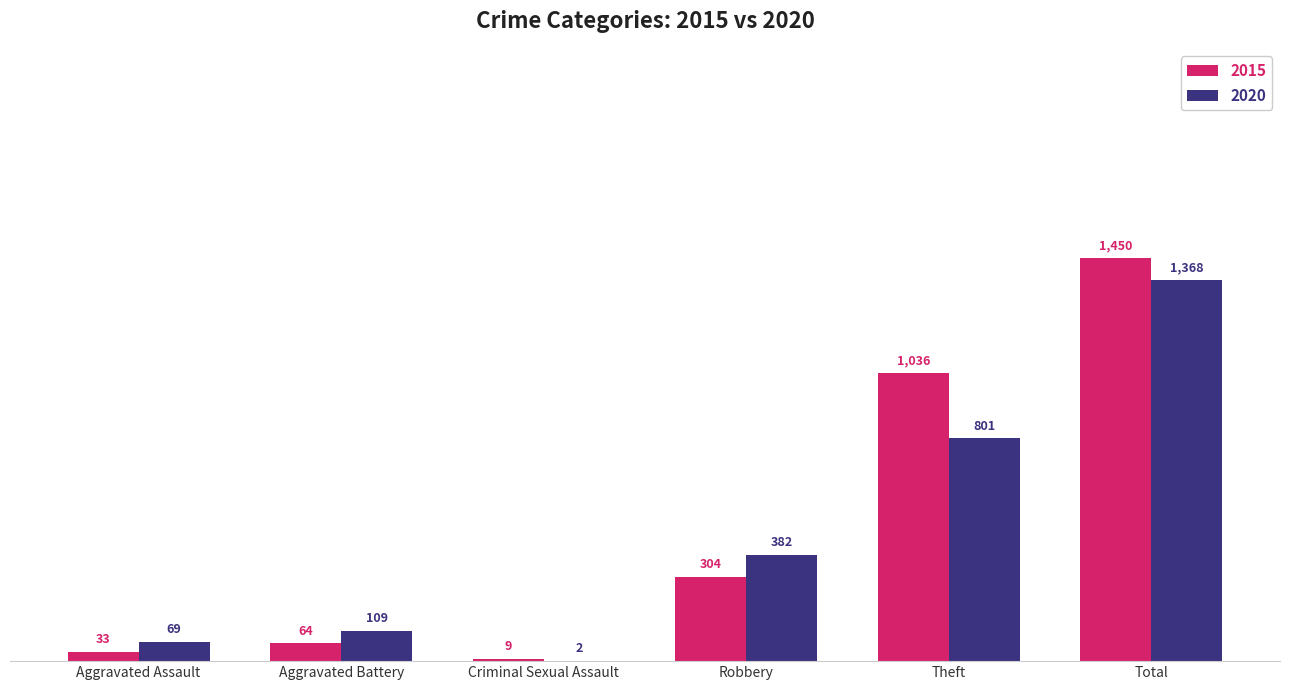

How many categories are shown in the chart?

6